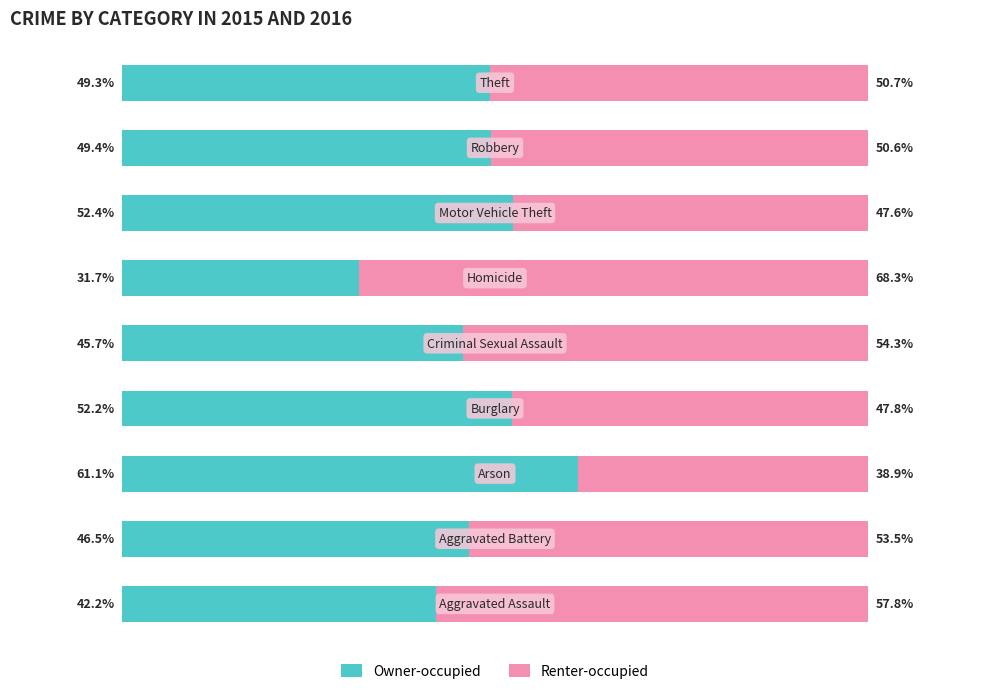

What is the difference between the maximum and minimum values in the Owner-occupied series?

29.4